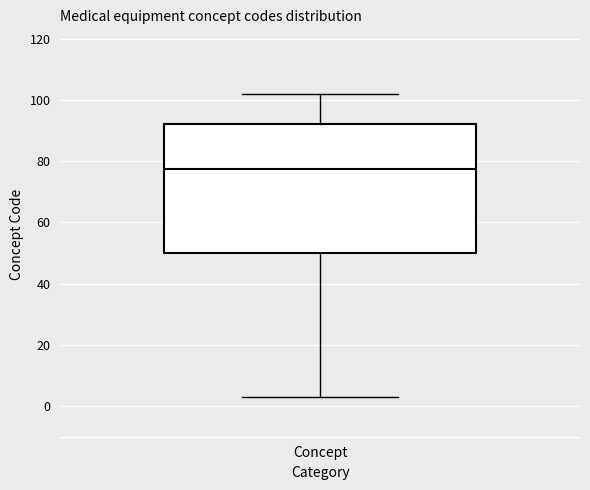

Where is the lower edge of the box for Concept on the y-axis? The values are not printed on the chart, so give them approximately, as read against the axis.

50